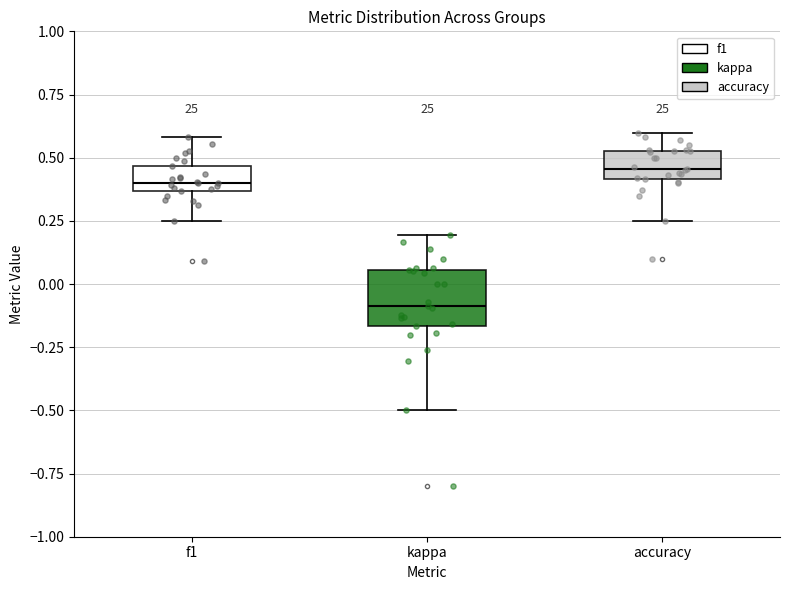

Reading left to right, transcribe this box plot: for each box, give where its median line is, the range the box spans, and where its two whiskers end, as read against the y-axis. The values are not printed on the chart, so give them approximately, as read against the axis.

f1: median 0.40, box 0.35 to 0.45, whiskers 0.25 to 0.60
kappa: median -0.10, box -0.15 to 0.05, whiskers -0.50 to 0.20
accuracy: median 0.45, box 0.40 to 0.55, whiskers 0.25 to 0.60